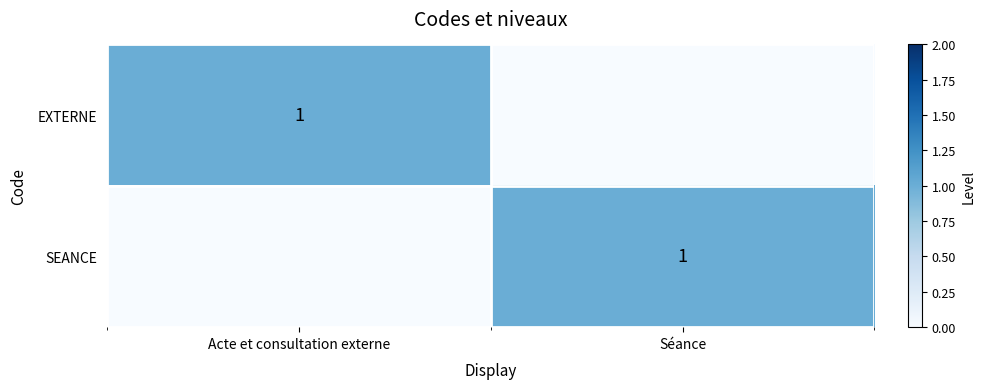

The value of SEANCE at Séance is 1. True or false?

True